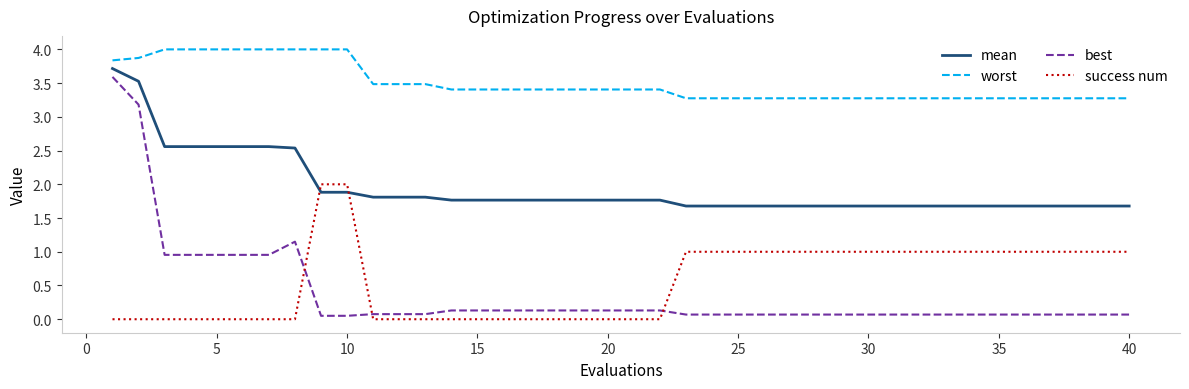

What is the maximum value for best?

3.6